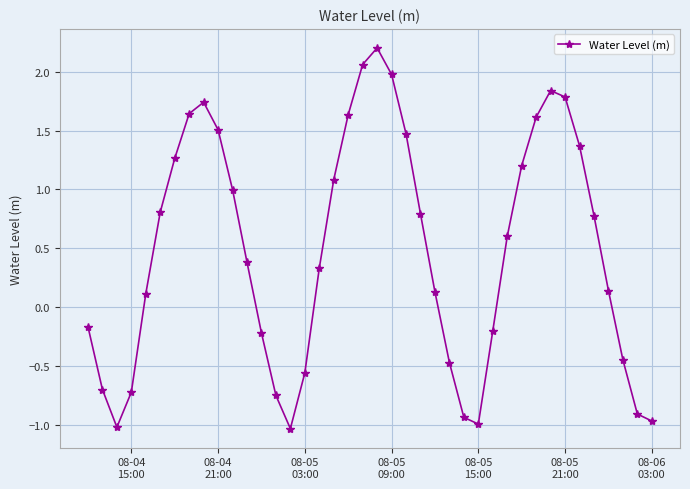

What is the value of the 6th point from the left?

0.8